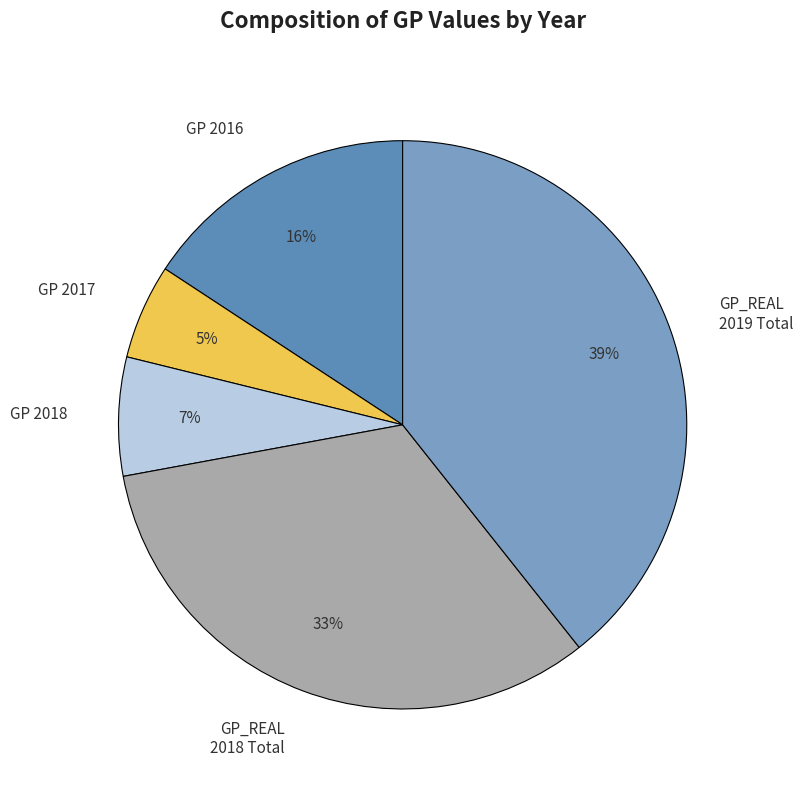

Is it true that GP_REAL 2019 Total is 49% of the pie?

False